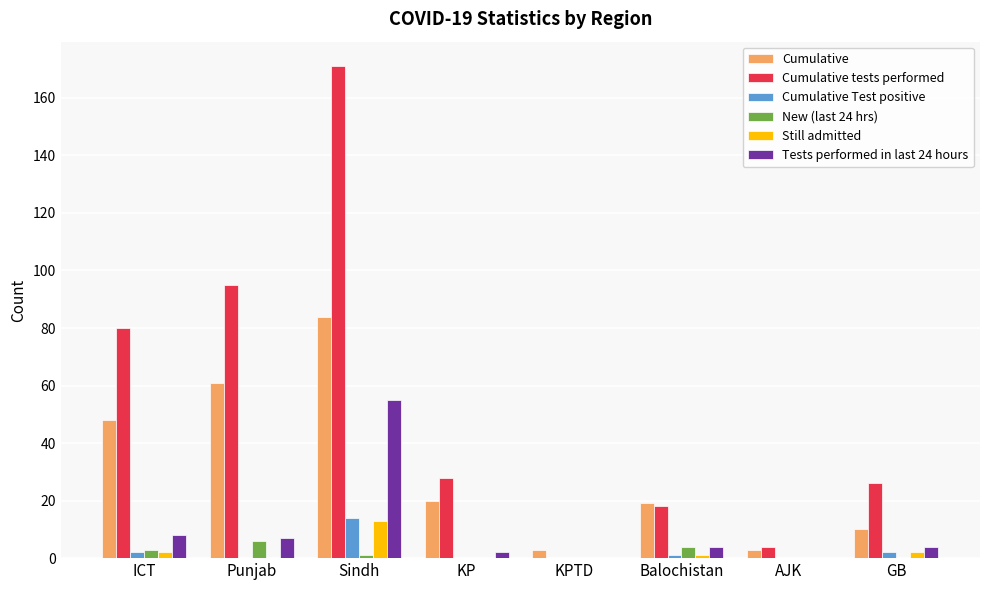

Is it true that New (last 24 hrs) equals 0 at KP?

True